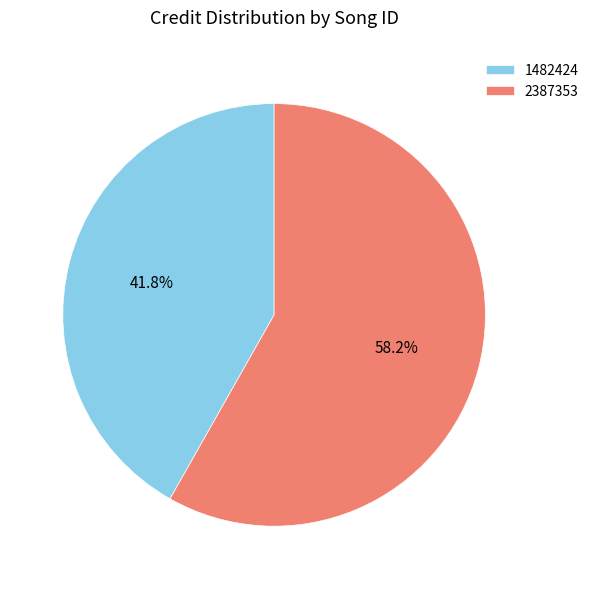

The 1482424 slice represents 31% of the pie. True or false?

False